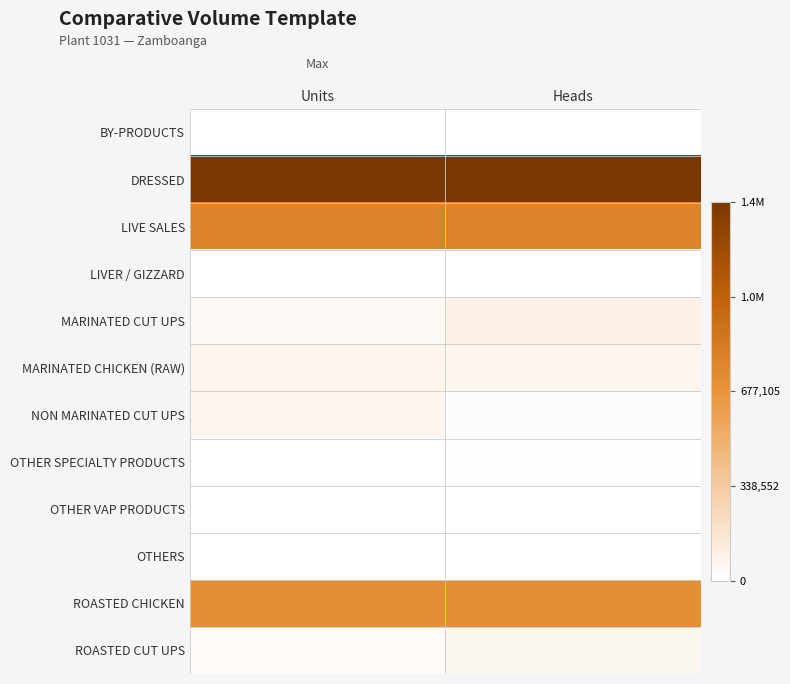

Which series has the largest total across all categories?

DRESSED